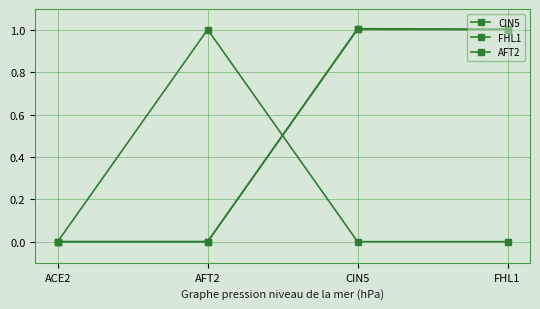

What is the sum of all FHL1 values?

2.0